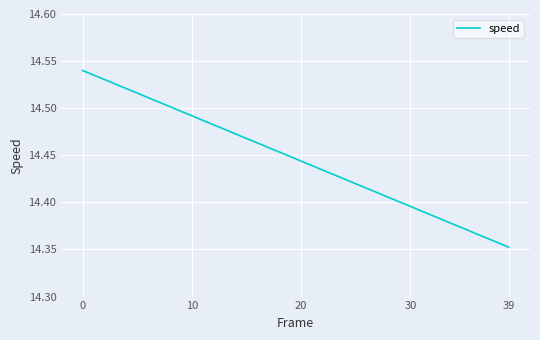

What is the label of the 16th point from the right?

24